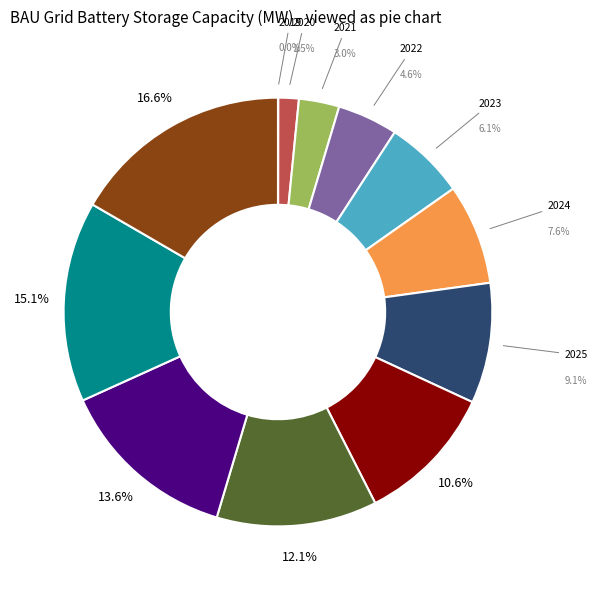

Which has a higher value, 2021 or 2029?

2029